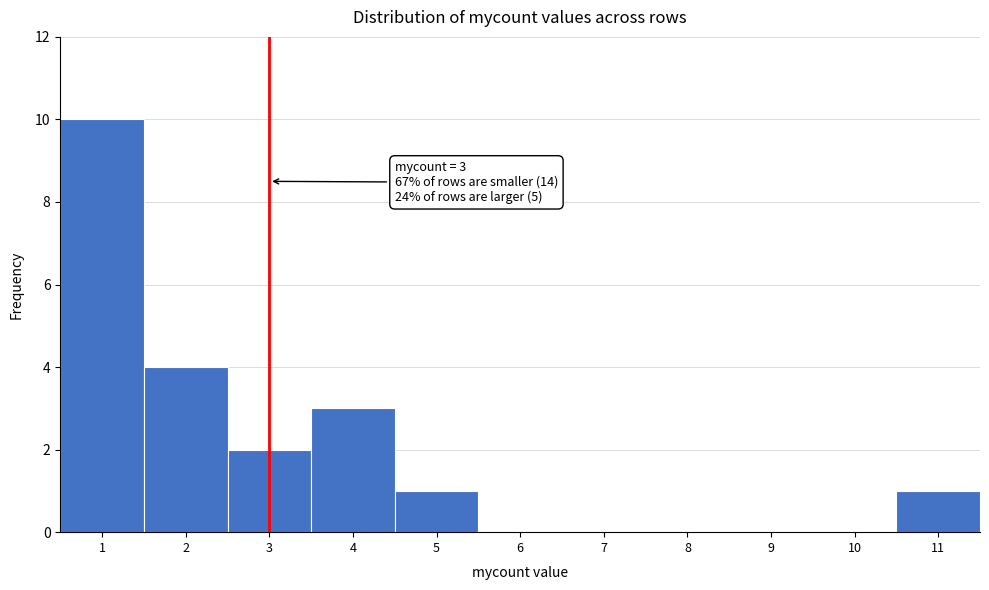

Which range on the x-axis has the tallest bar?

0.5 to 1.5